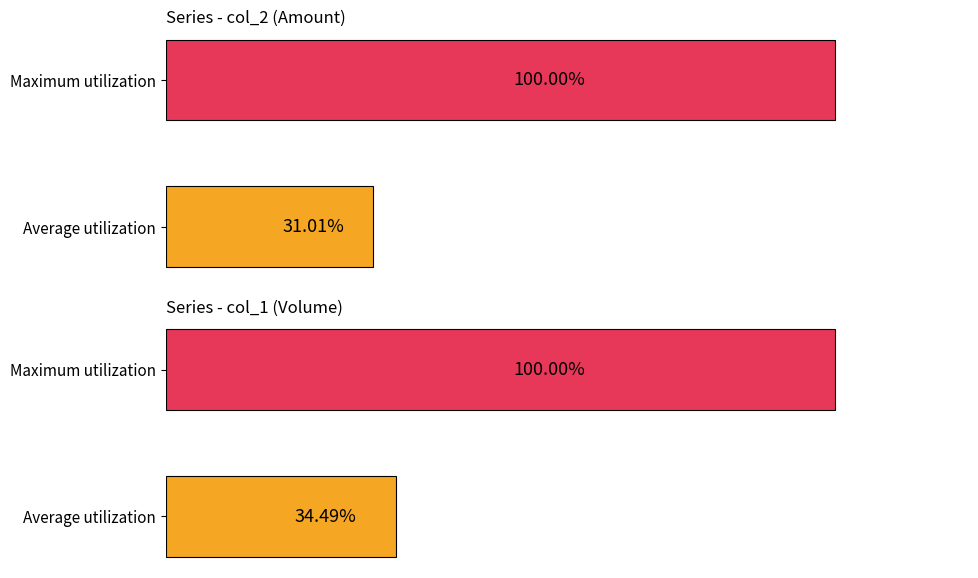

What are all the series names shown in the legend?

col_2 (Amount), col_1 (Volume)